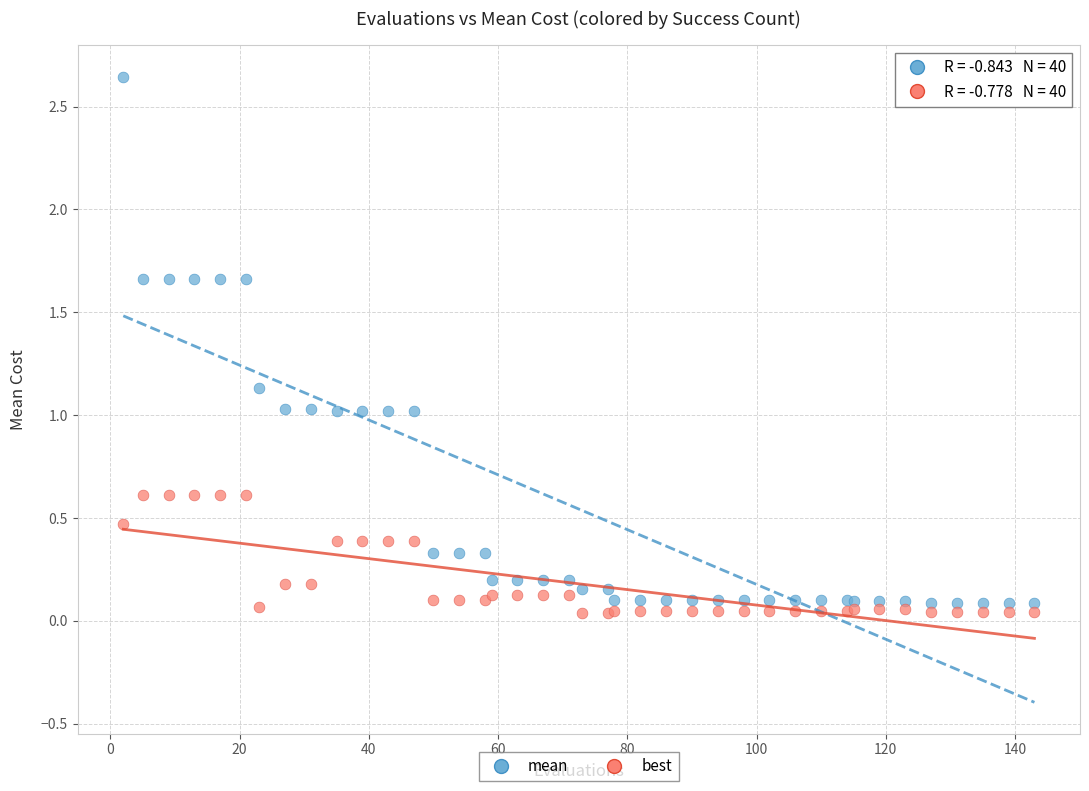

Which series contains the highest Y value?

mean